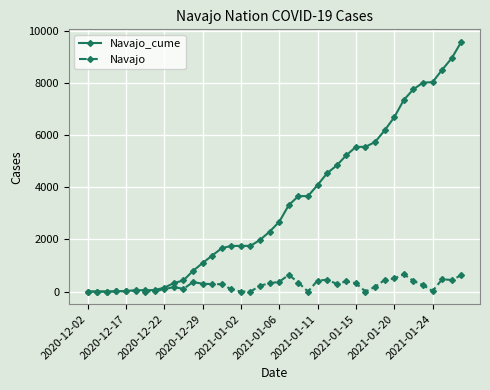

What are all the series names shown in the legend?

Navajo_cume, Navajo